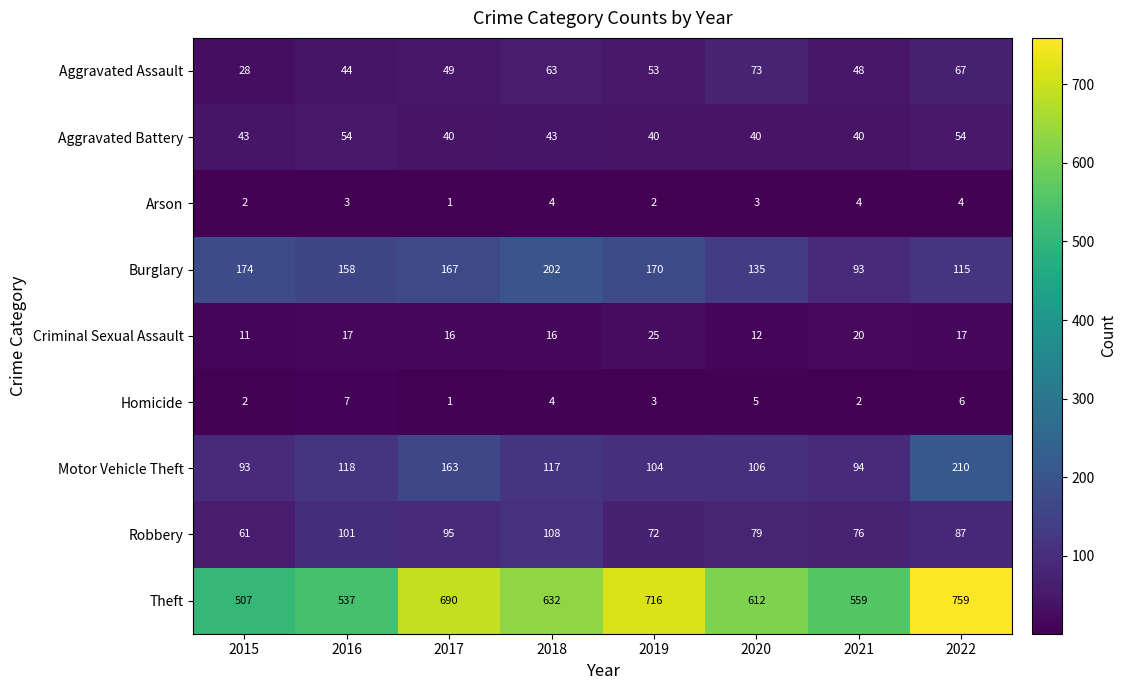

Which series has the largest range (max minus min)?

Theft